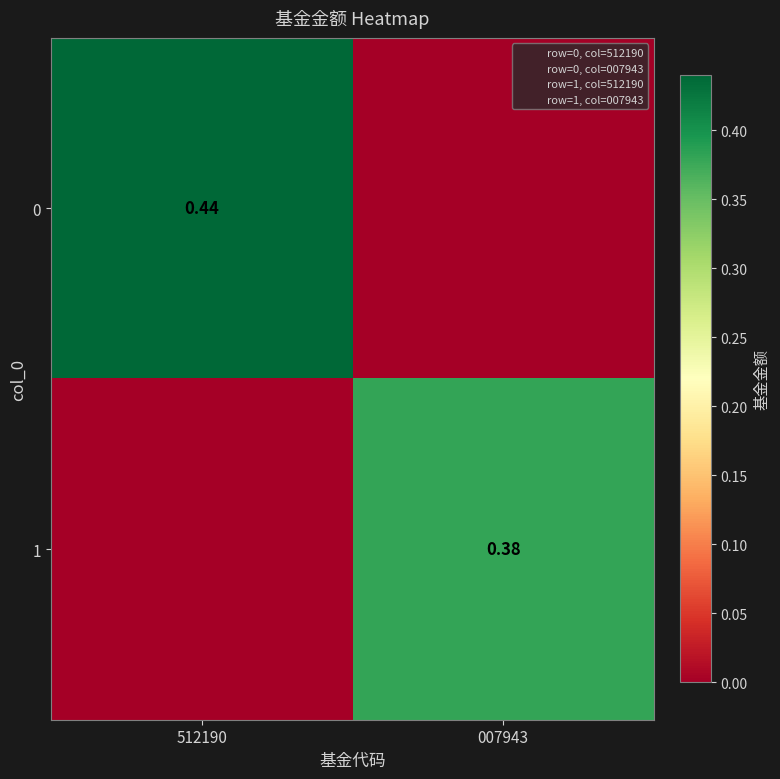

Which category has the lowest value in the 0 series?

007943